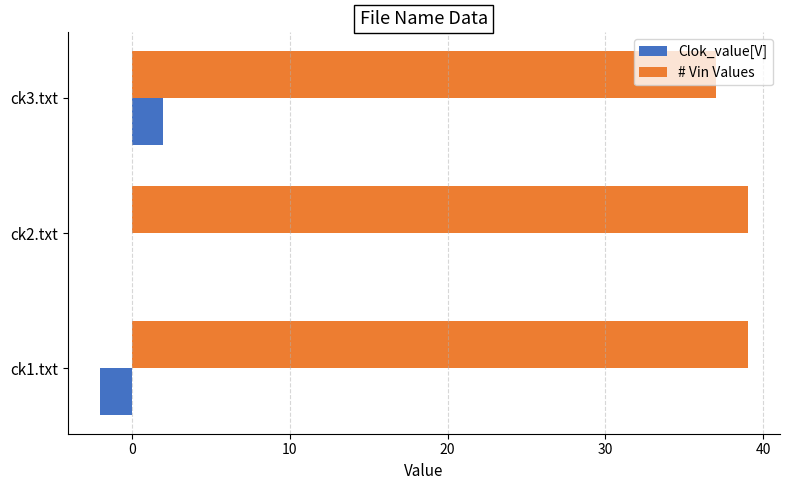

How many categories are shown in the chart?

3